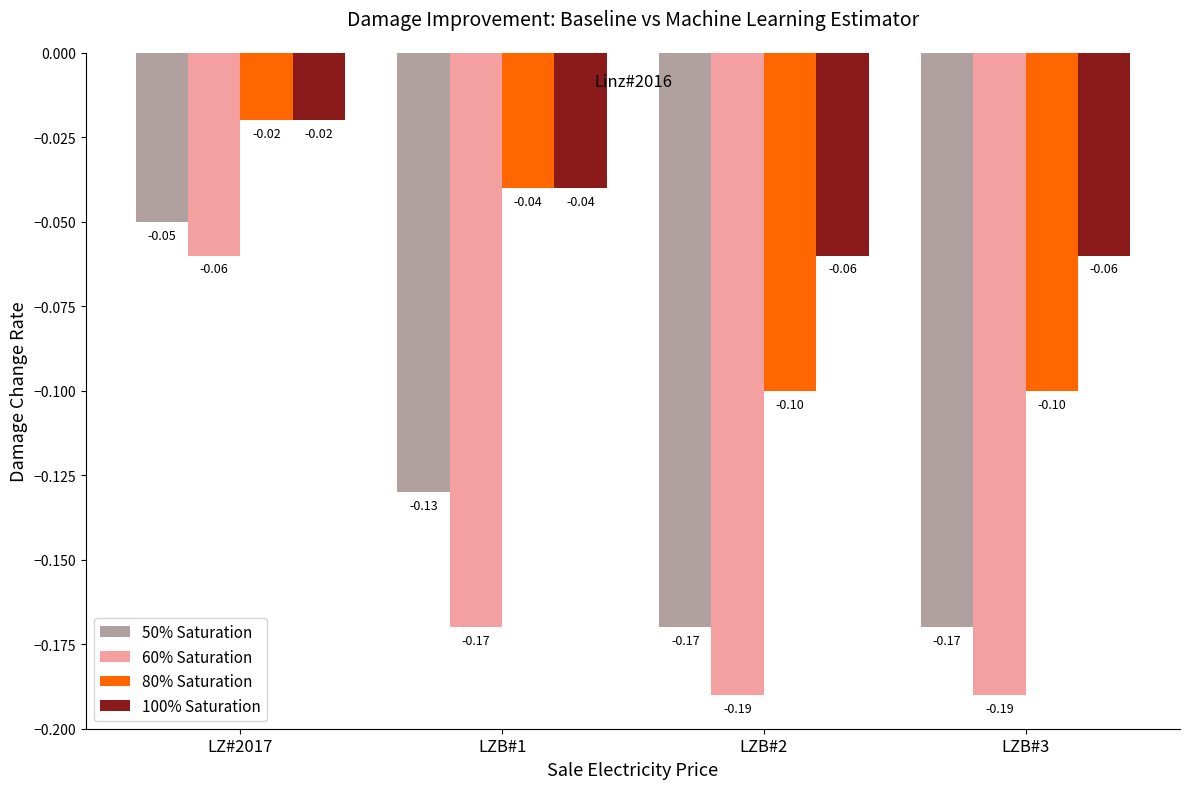

Which series has the widest spread of values?

60% Saturation